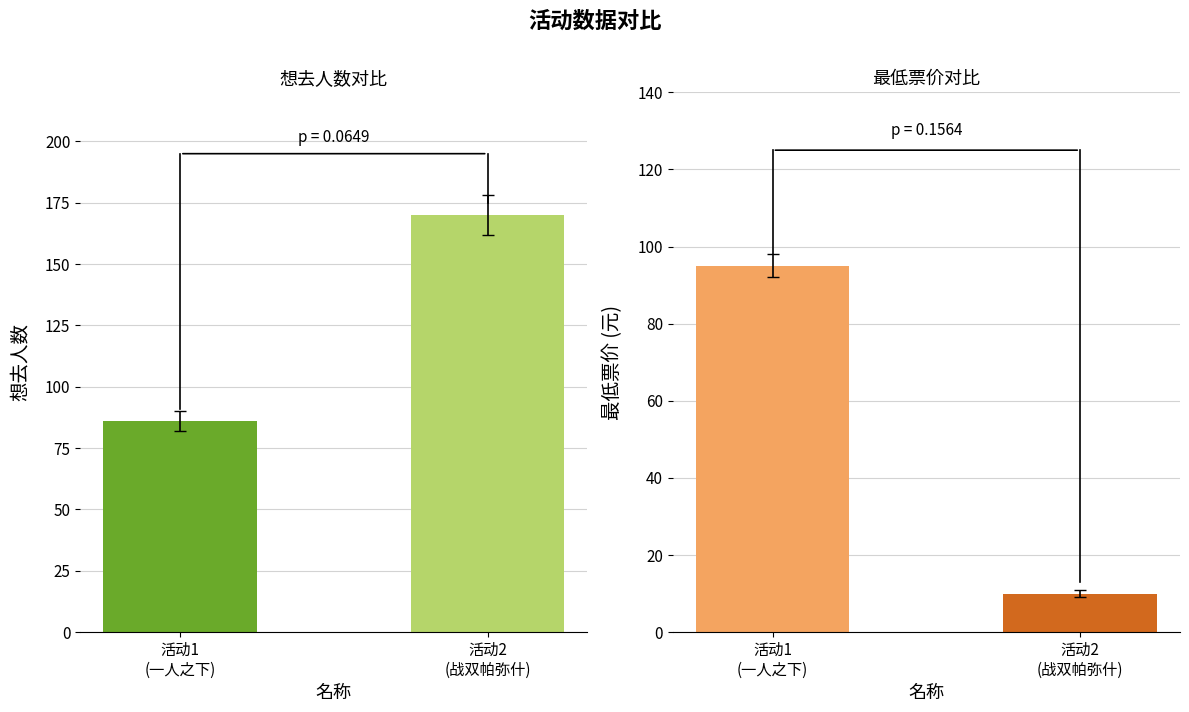

What is the sum of all 想去人数 values?

256